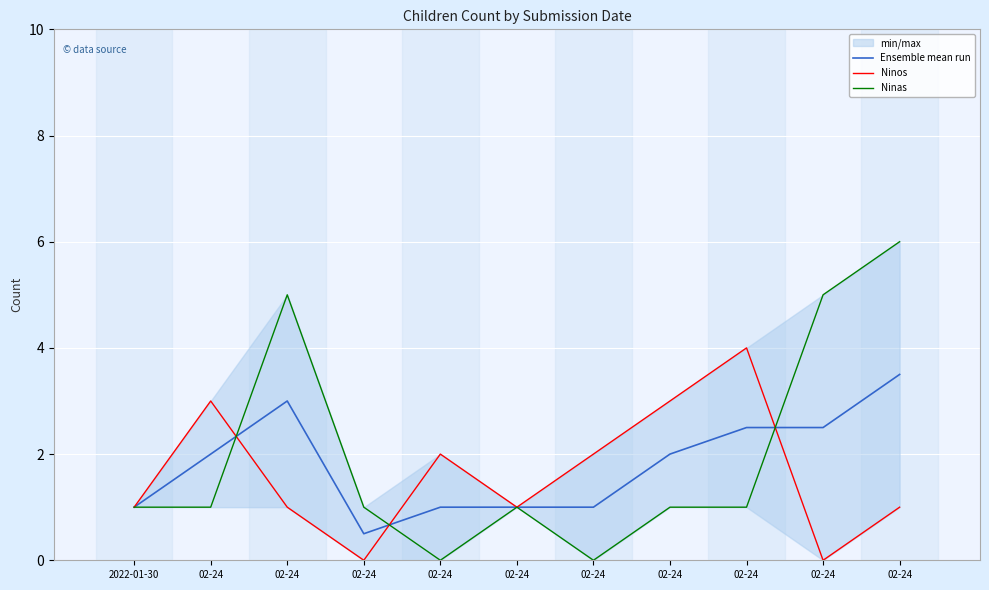

What is the total value across all series at 02-24?

6.0